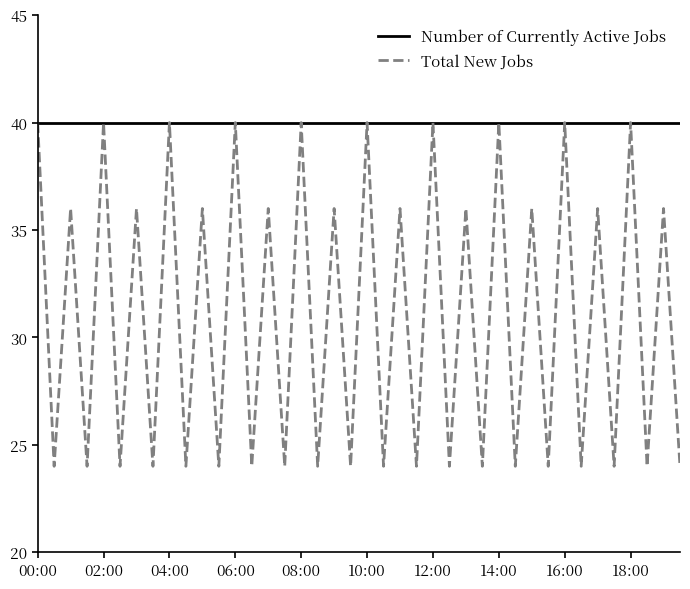

Reading left to right, list all the values displayed in this chart.

Number of Currently Active Jobs: 40	40	40	40	40	40	40	40	40	40	40	40	40	40	40	40	40	40	40	40	40	40	40	40	40	40	40	40	40	40	40	40	40	40	40	40	40	40	40	40
Total New Jobs: 40	24	36	24	40	24	36	24	40	24	36	24	40	24	36	24	40	24	36	24	40	24	36	24	40	24	36	24	40	24	36	24	40	24	36	24	40	24	36	24